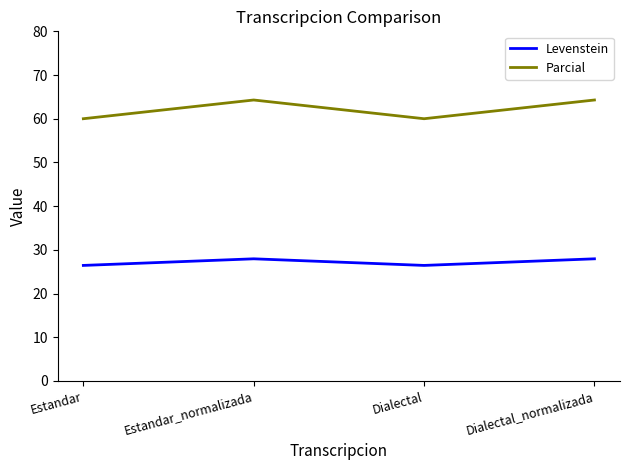

What is the spread (max minus min) of values at Dialectal?

33.6